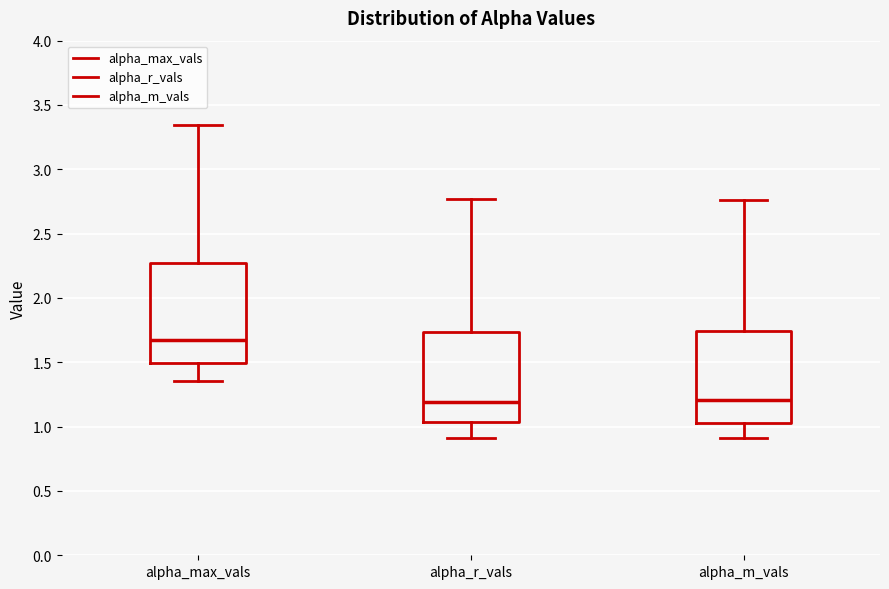

Reading left to right, transcribe this box plot: for each box, give where its median line is, the range the box spans, and where its two whiskers end, as read against the y-axis. The values are not printed on the chart, so give them approximately, as read against the axis.

alpha_max_vals: median 1.65, box 1.50 to 2.25, whiskers 1.35 to 3.35
alpha_r_vals: median 1.20, box 1.05 to 1.75, whiskers 0.90 to 2.75
alpha_m_vals: median 1.20, box 1.05 to 1.75, whiskers 0.90 to 2.75